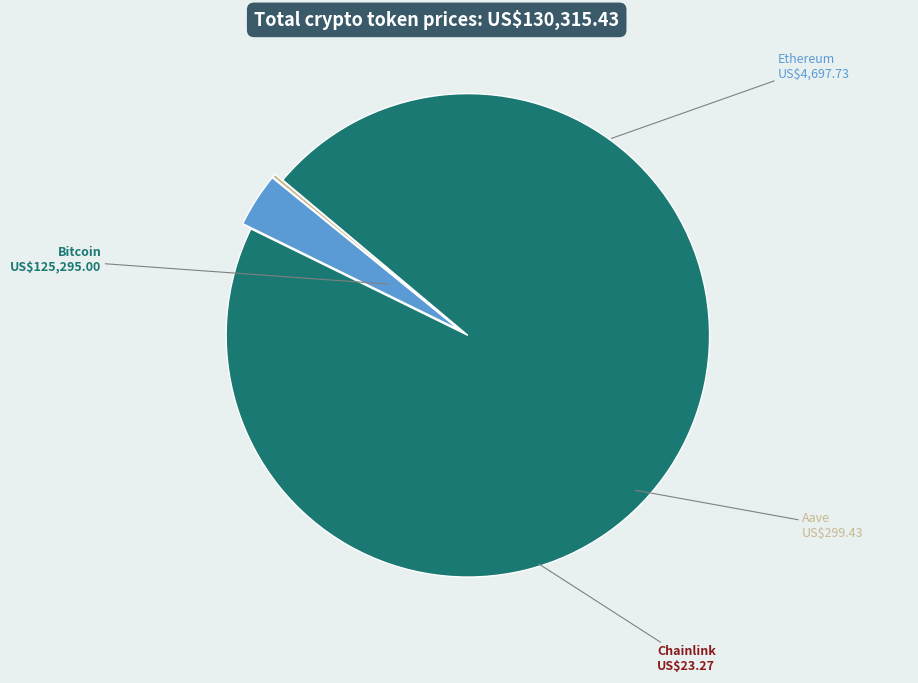

Is there a majority slice in this chart?

Yes